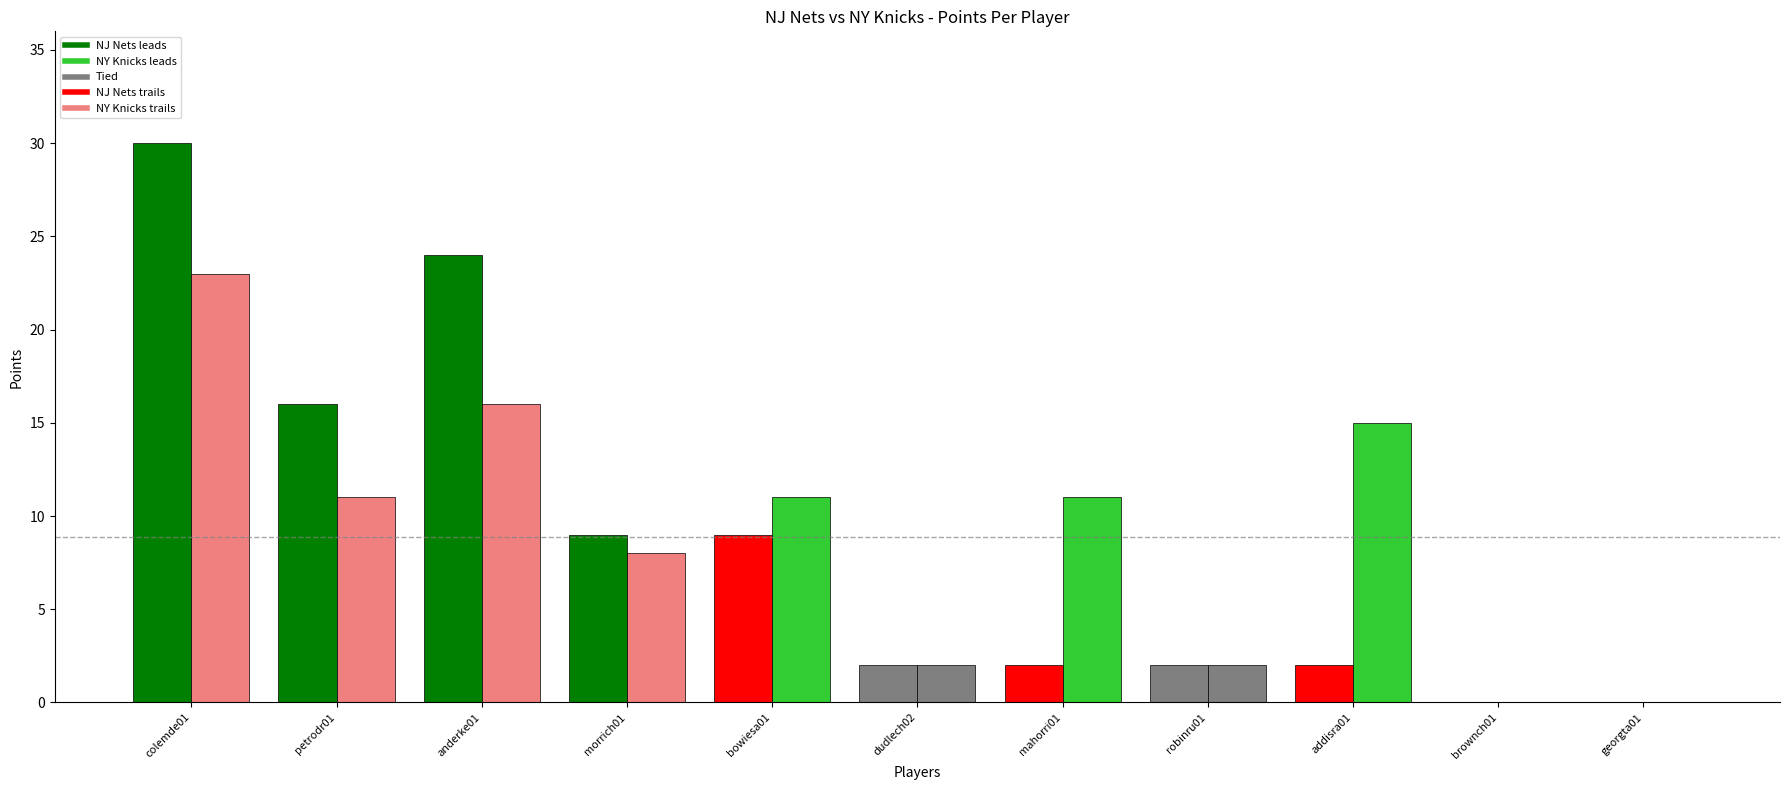

How many series are shown in this chart?

2